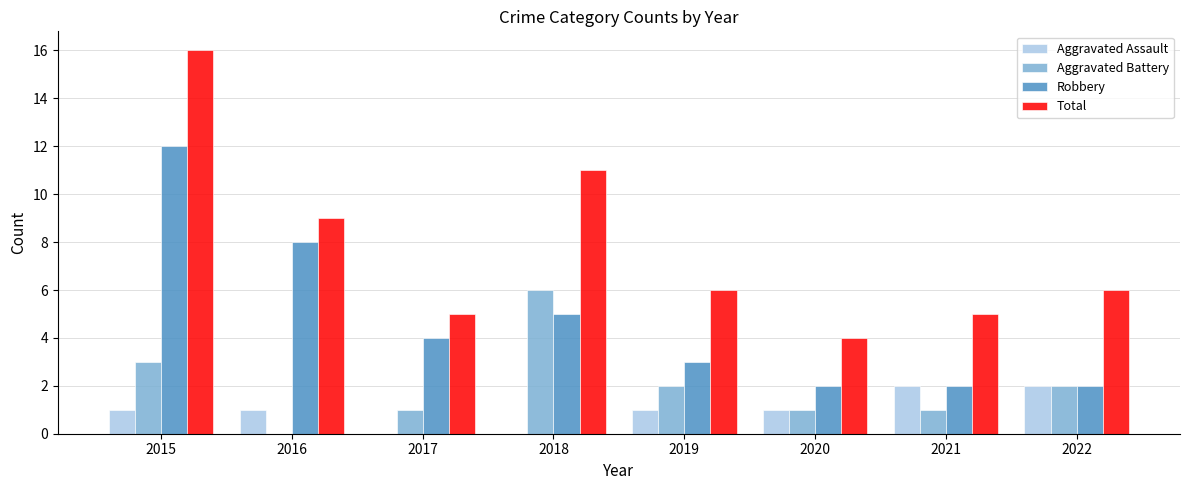

What is the sum of all Aggravated Battery values?

16